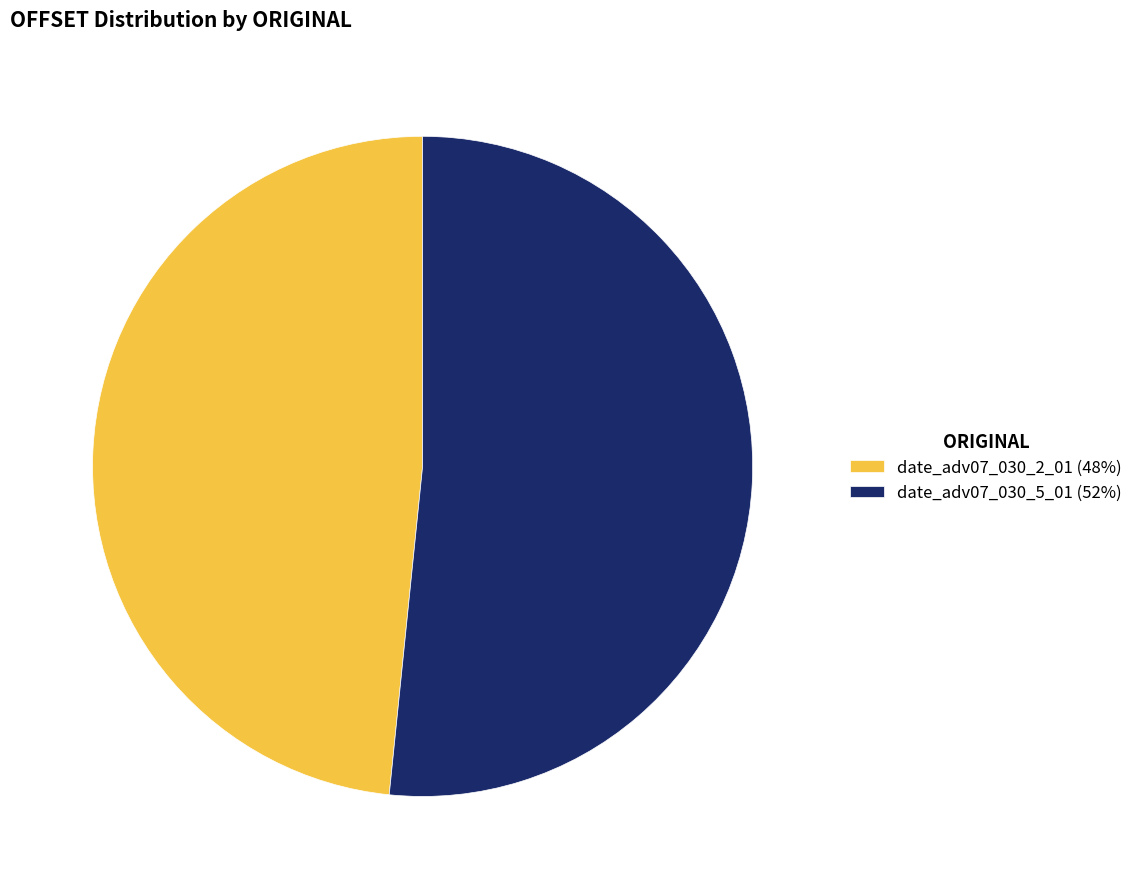

Is there any slice that represents more than half of the pie?

Yes